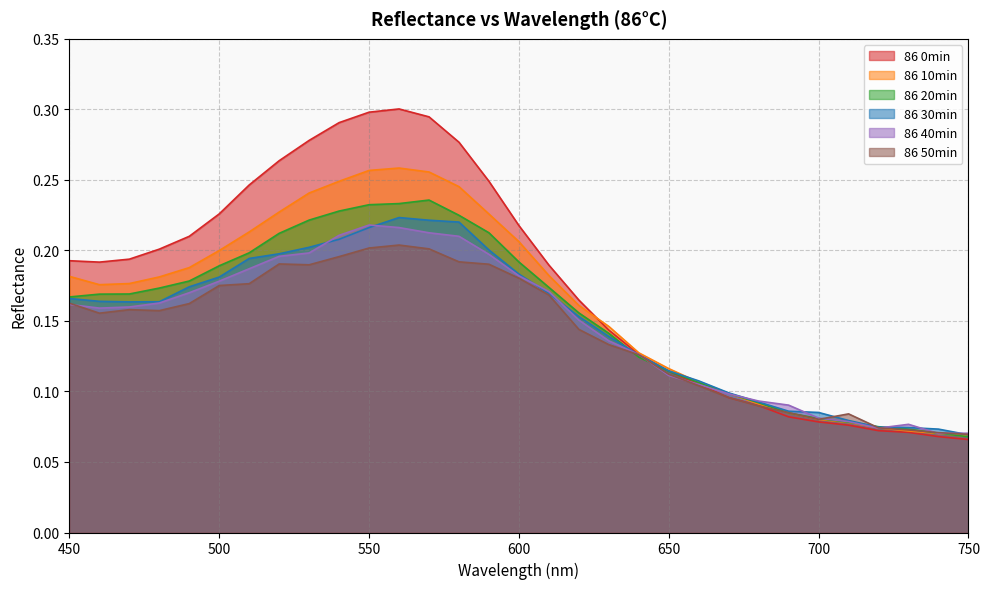

At how many categories does at least one series exceed 0?

31